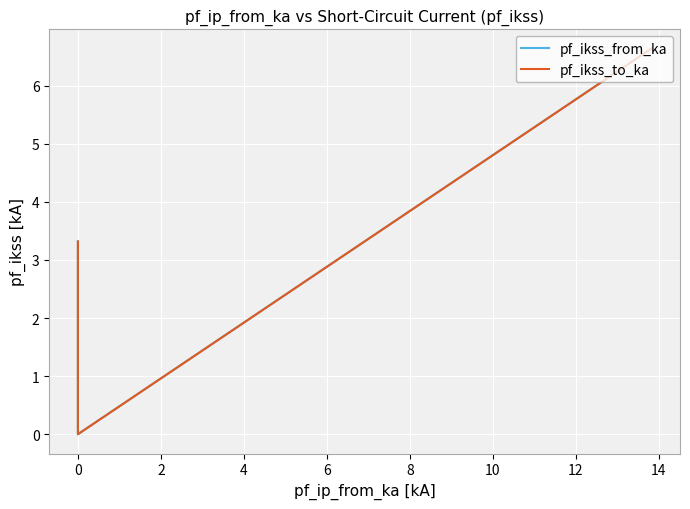

True or false: pf_ikss_from_ka and pf_ikss_to_ka cross at least once.

False